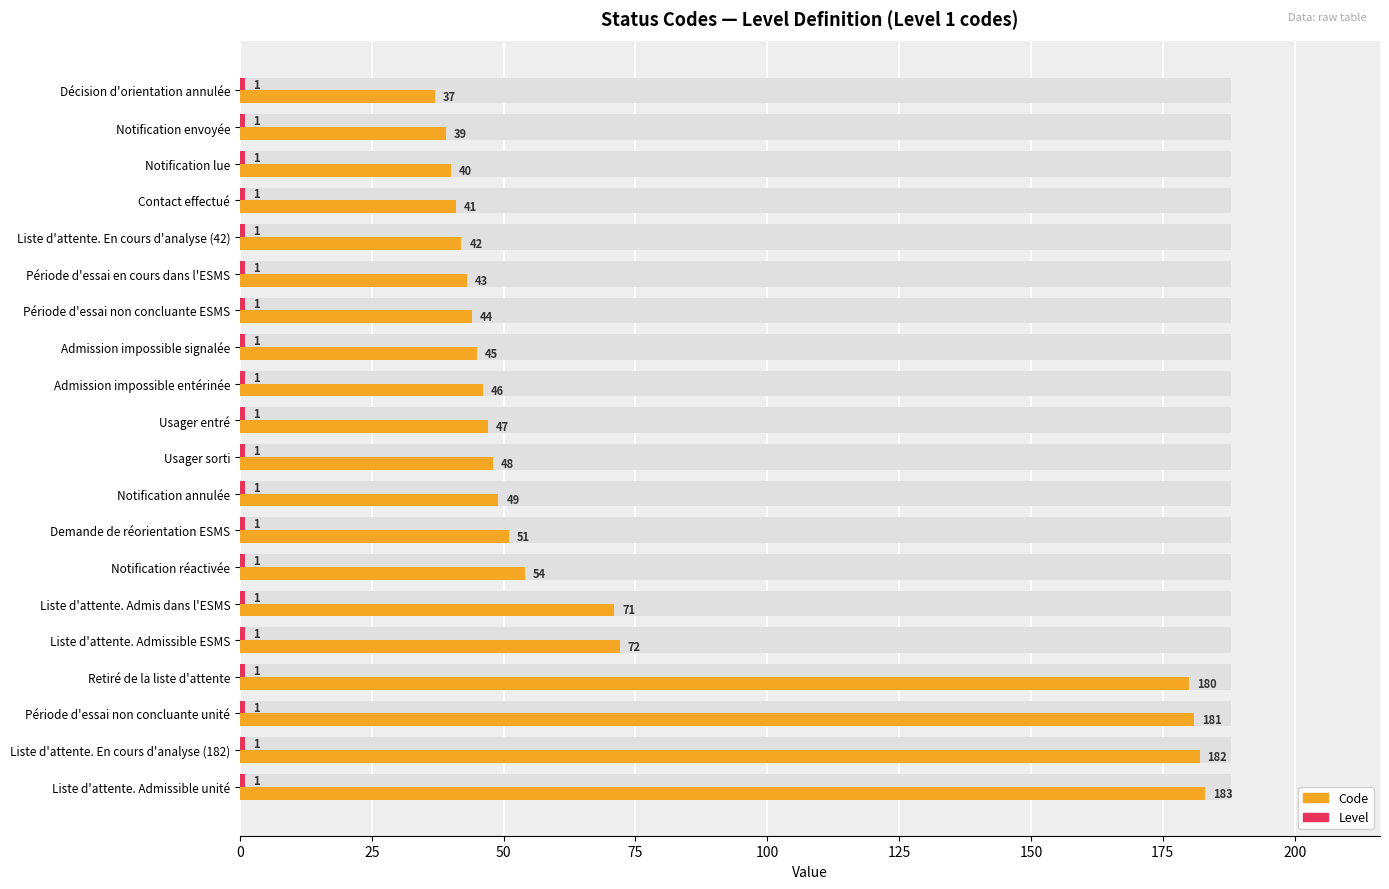

Rank the series by their maximum value, from lowest to highest.

Level, Code